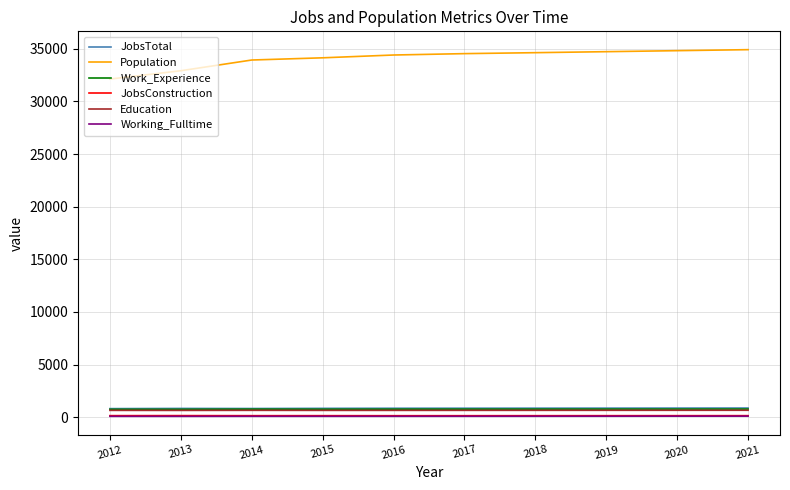

What is the total value across all series at 2018?

37134